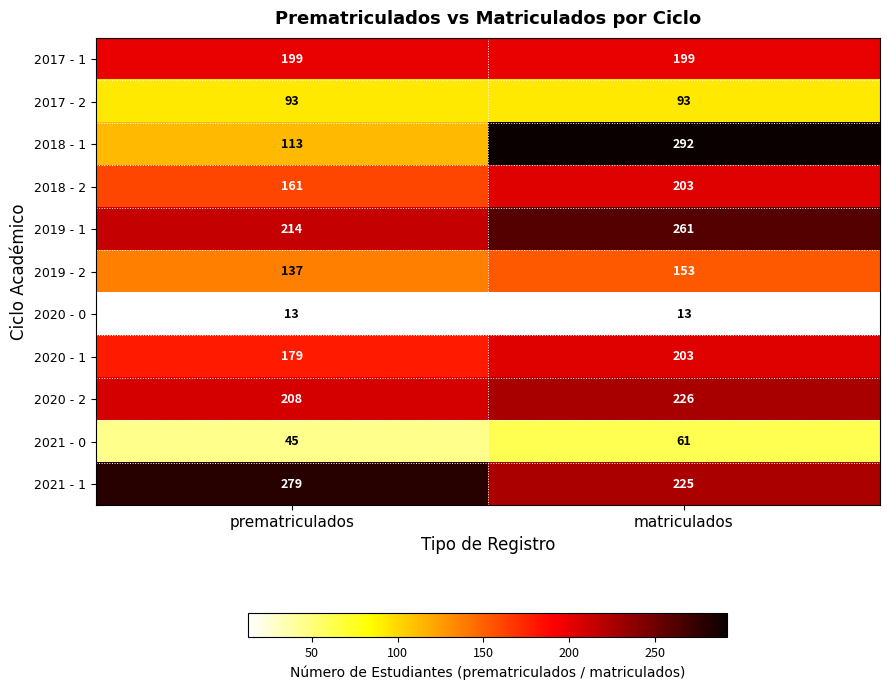

Rank the series at prematriculados from lowest to highest value.

2020 - 0, 2021 - 0, 2017 - 2, 2018 - 1, 2019 - 2, 2018 - 2, 2020 - 1, 2017 - 1, 2020 - 2, 2019 - 1, 2021 - 1